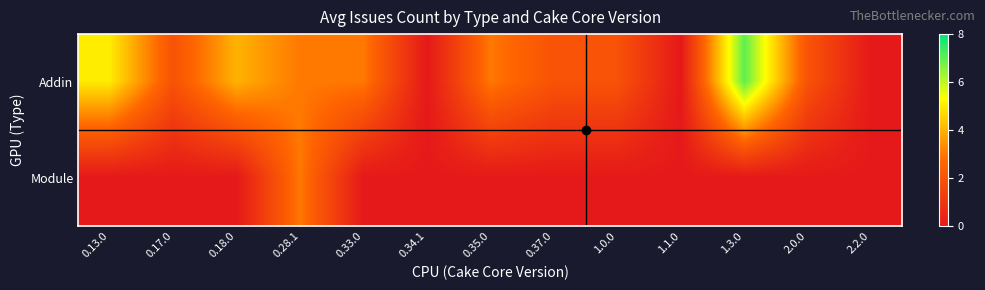

At which category is the sum across all series the highest?

1.3.0